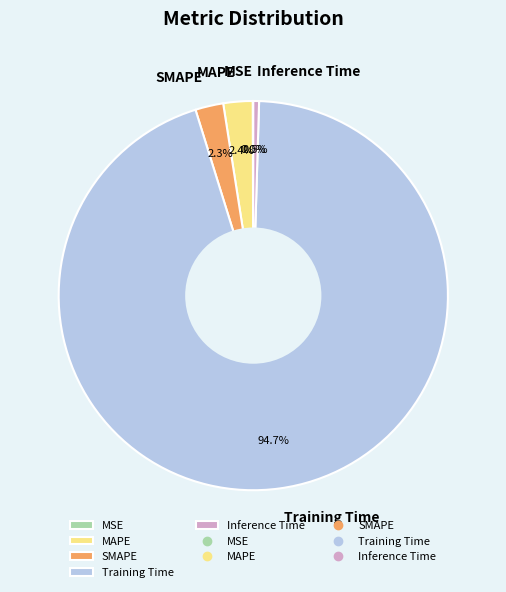

Is the sum of Training Time and SMAPE greater than half?

Yes